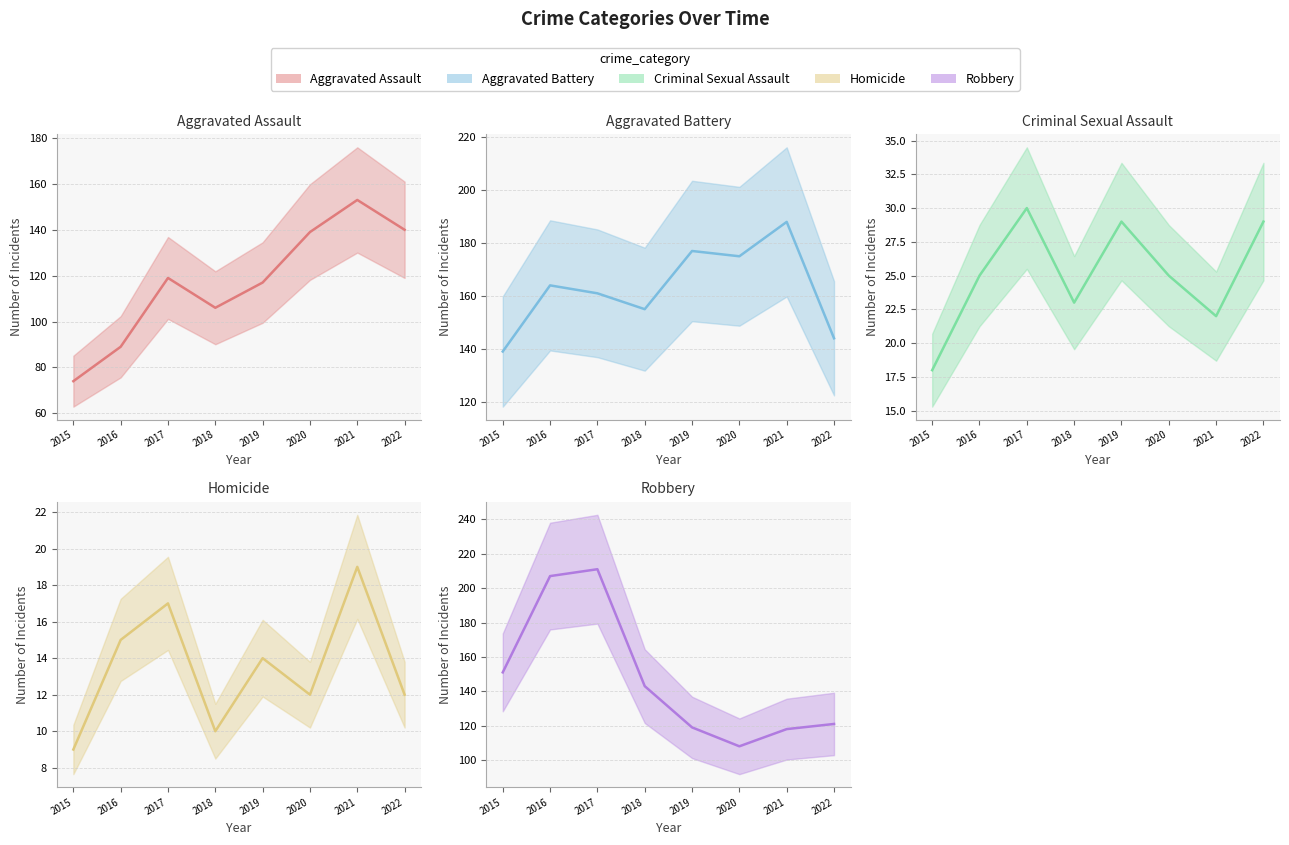

What is the sum of all Criminal Sexual Assault values?

201